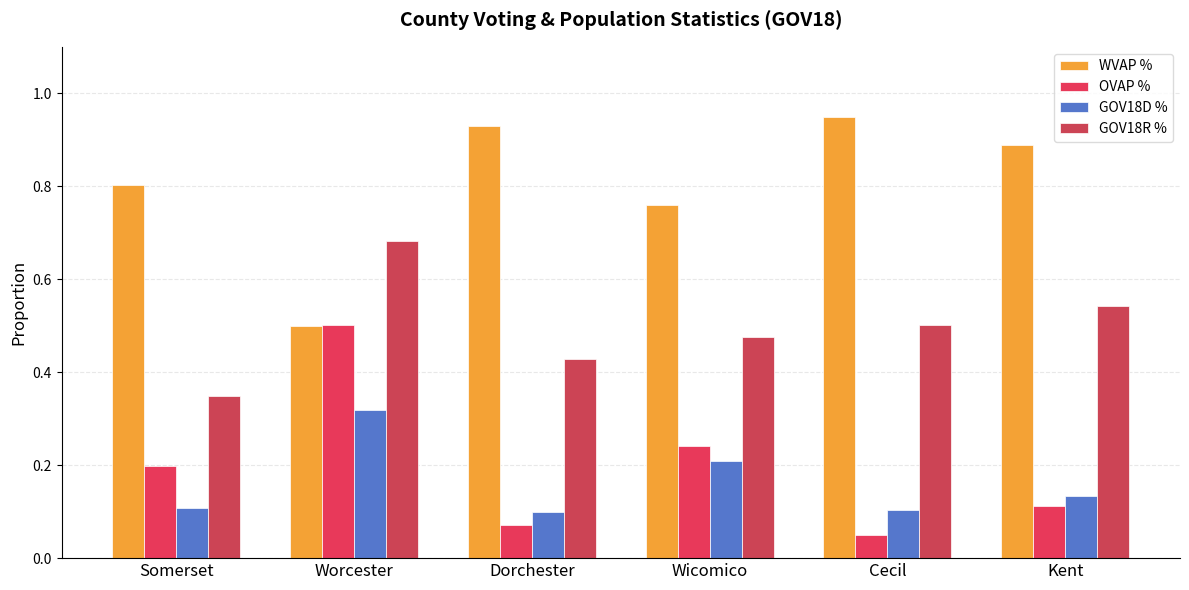

What is the difference between the WVAP % values at Cecil and Somerset?

0.1